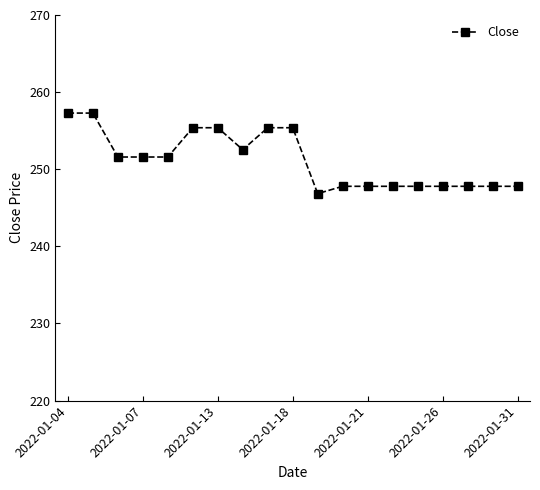

What is the minimum value shown in the chart?

246.8